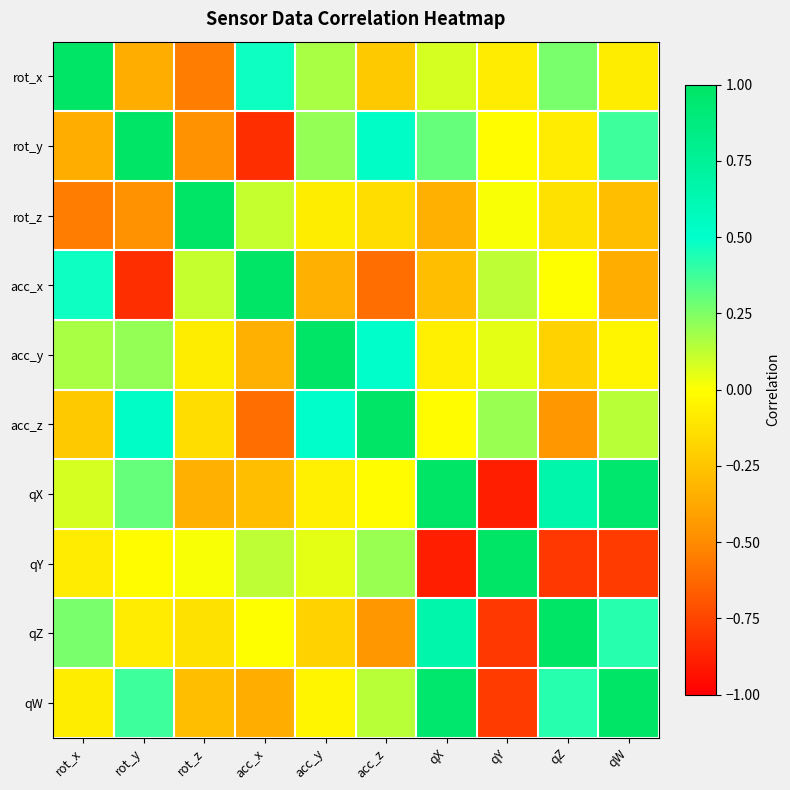

What is the total value across all series at rot_z?

-0.9